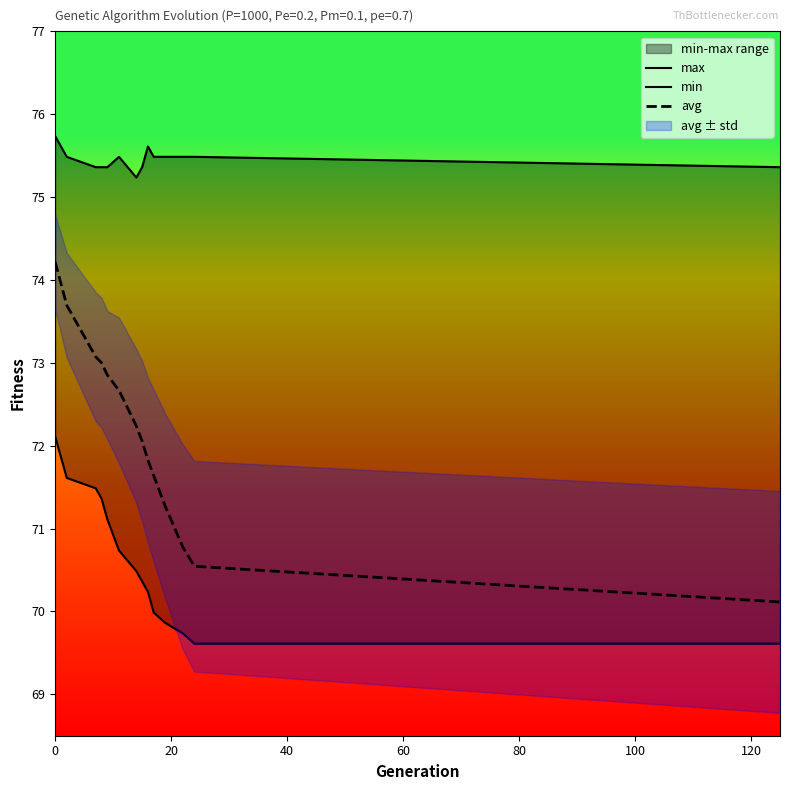

True or false: min and max intersect in this chart.

False